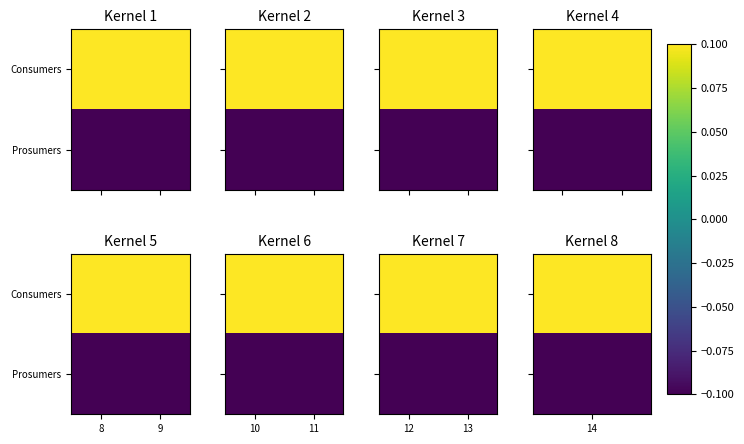

List the series in order of their overall mean, lowest first.

Prosumers, Consumers